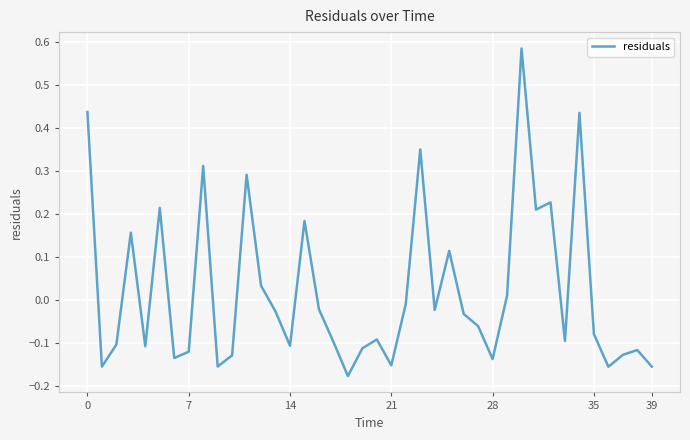

Count the number of categories in the chart.

40